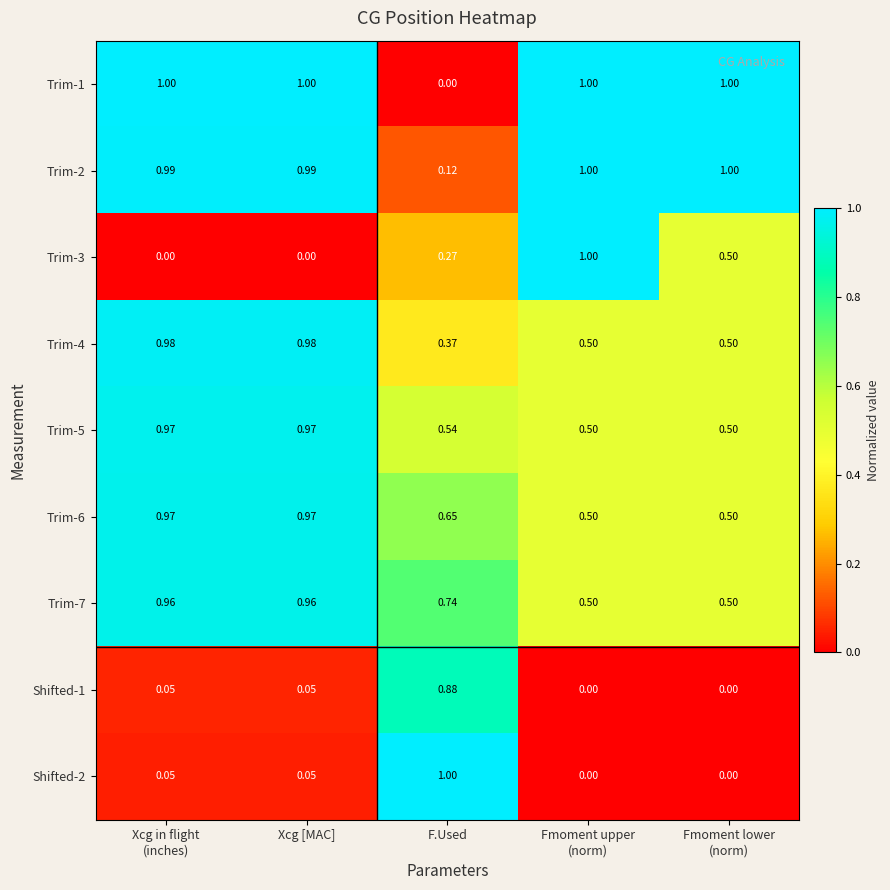

Is the value of Trim-6 at Xcg [MAC] greater than the value of Trim-2 at Xcg [MAC]?

No